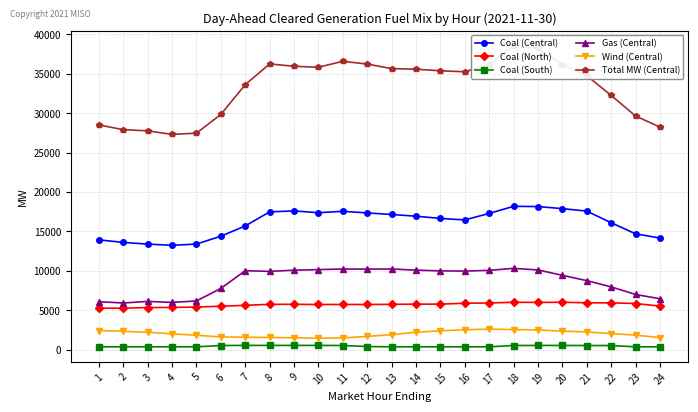

What are all the series names shown in the legend?

Coal (Central), Coal (North), Coal (South), Gas (Central), Wind (Central), Total MW (Central)